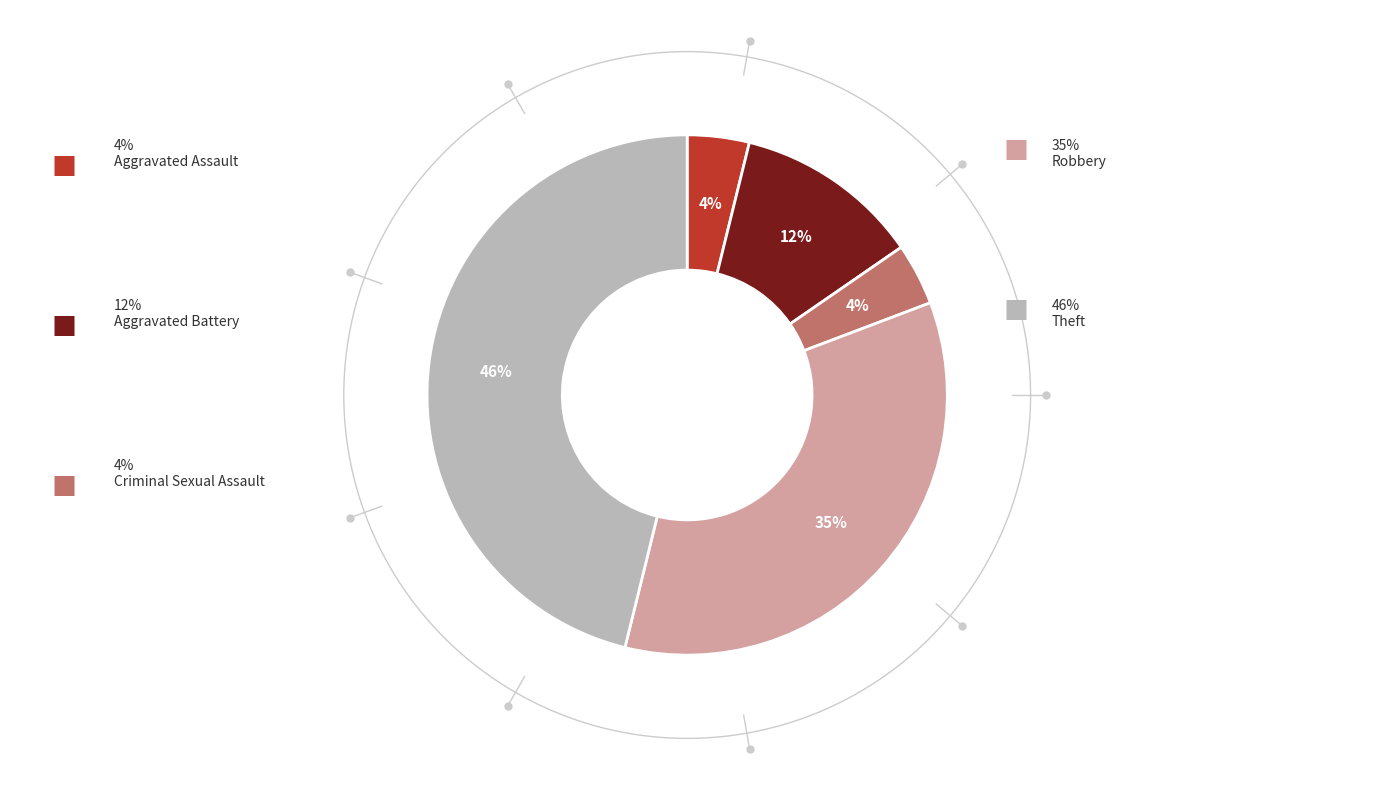

How much of the chart is everything except Aggravated Assault?

96.2%